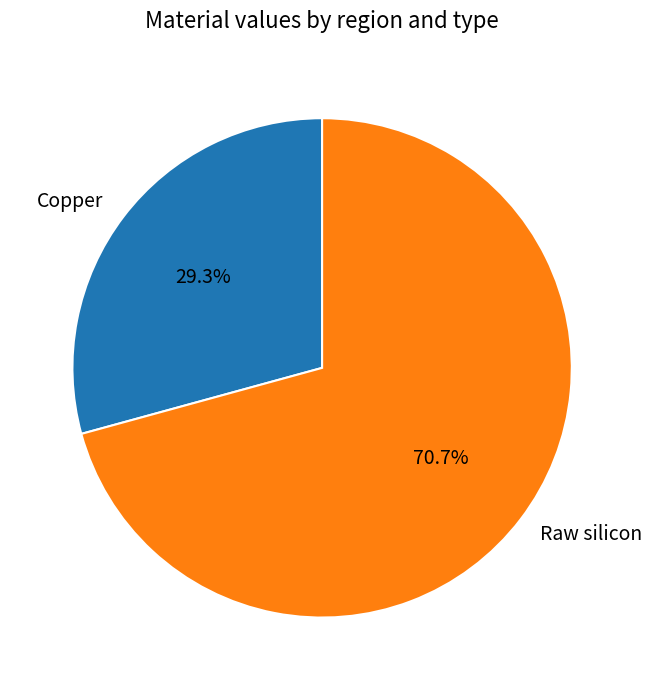

Count the number of slices in the pie.

2